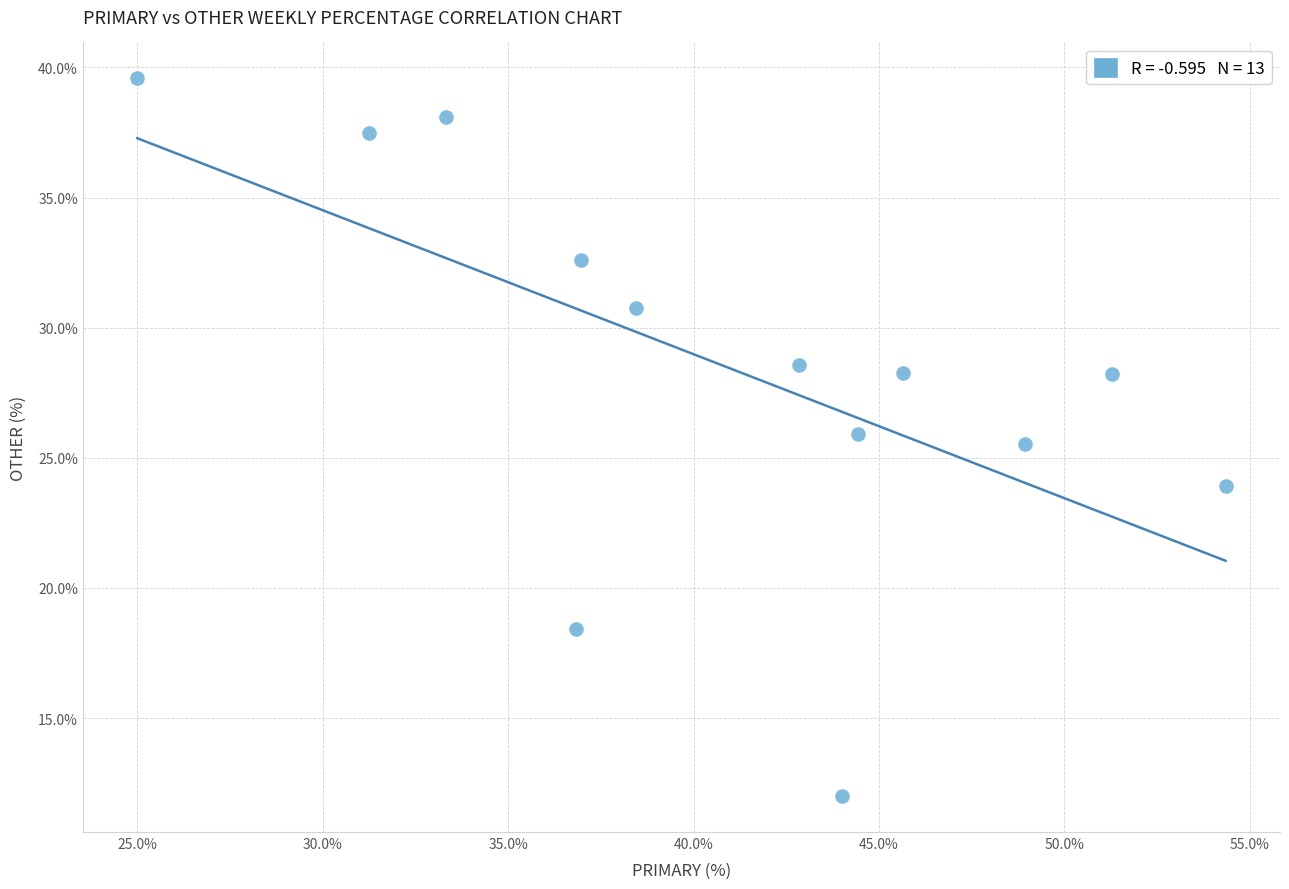

What is the range of Y values (max minus min)?

27.6